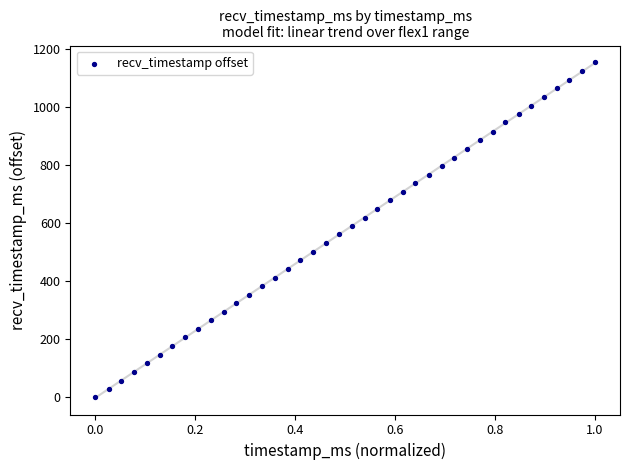

What is the range of Y values (max minus min)?

1153